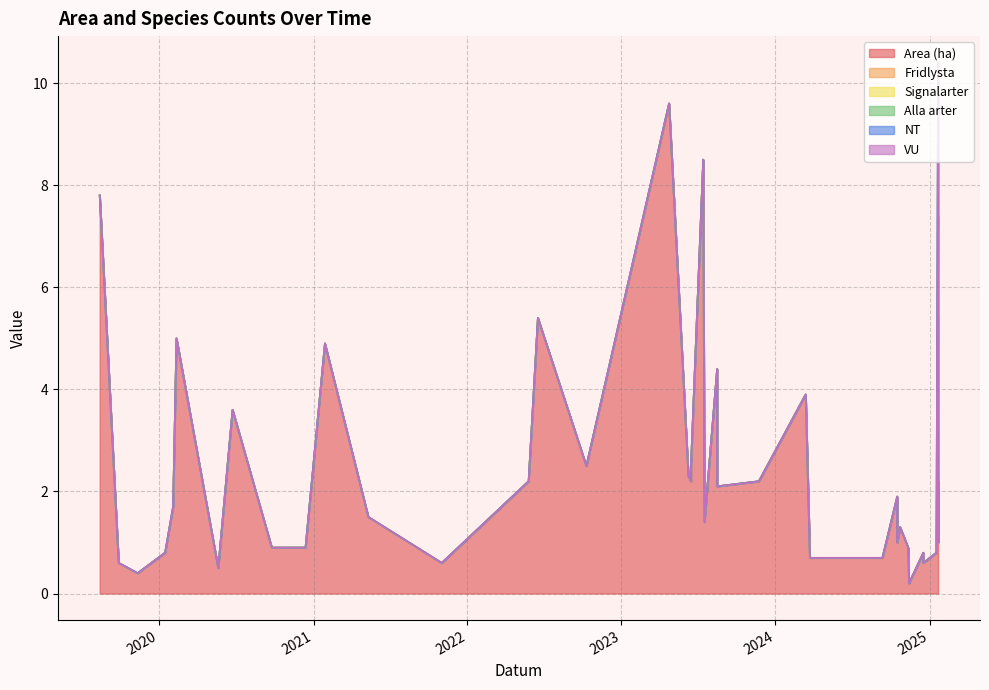

True or false: Signalarter and Area (ha) intersect in this chart.

False